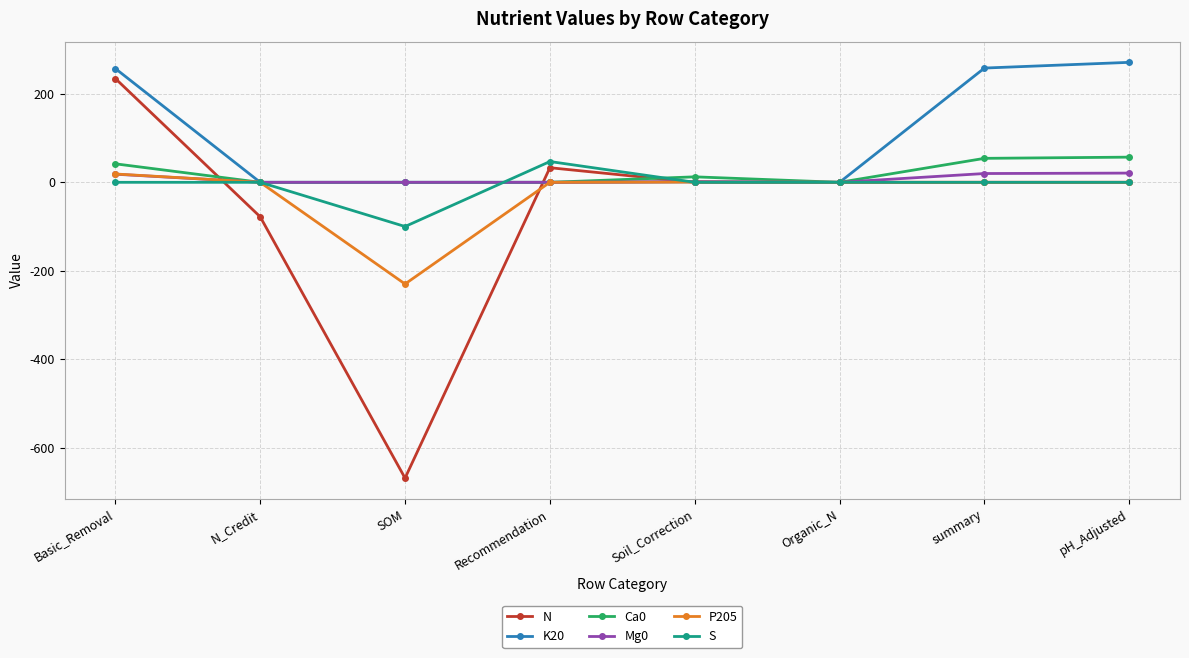

True or false: Ca0 has a value of 56.9 at pH_Adjusted.

True